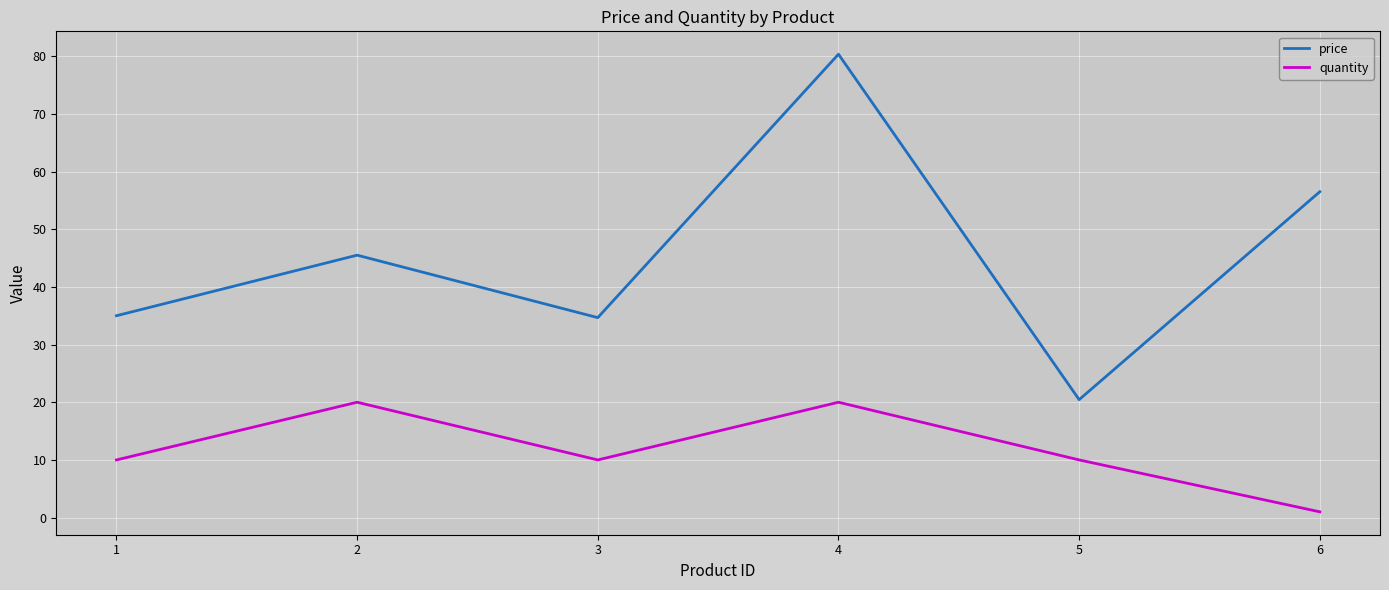

What is the approximate value of quantity at 4?

20.0